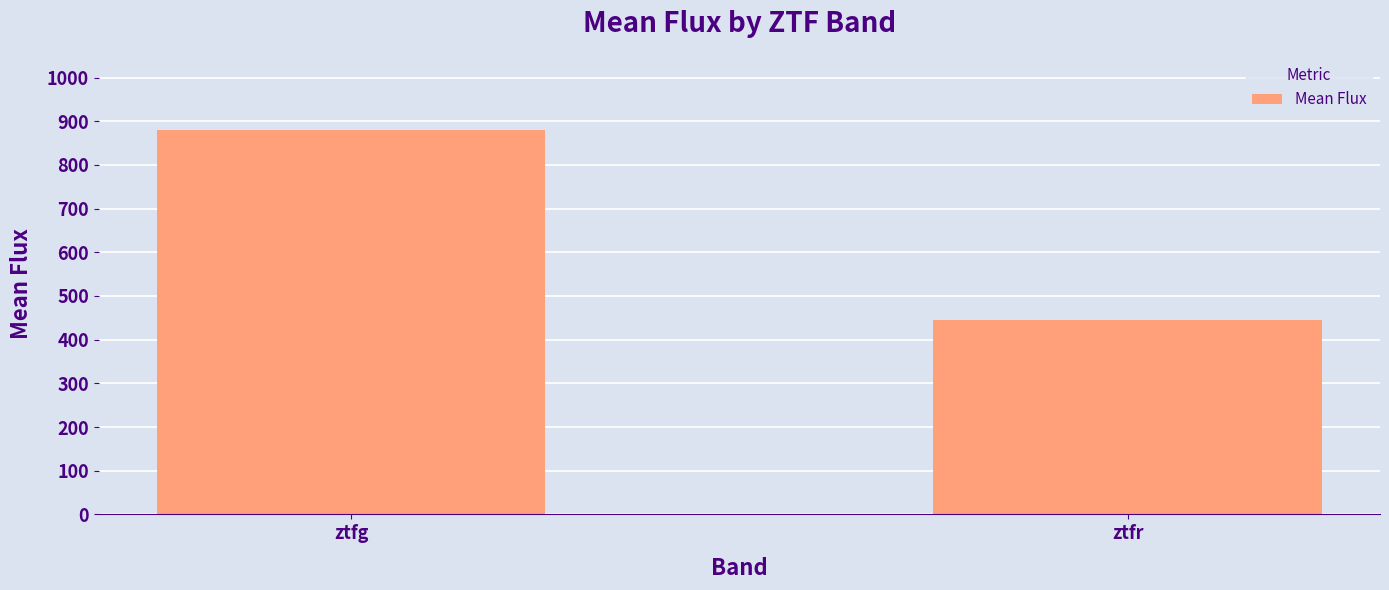

Are the bars grouped side by side (vs. stacked)?

No